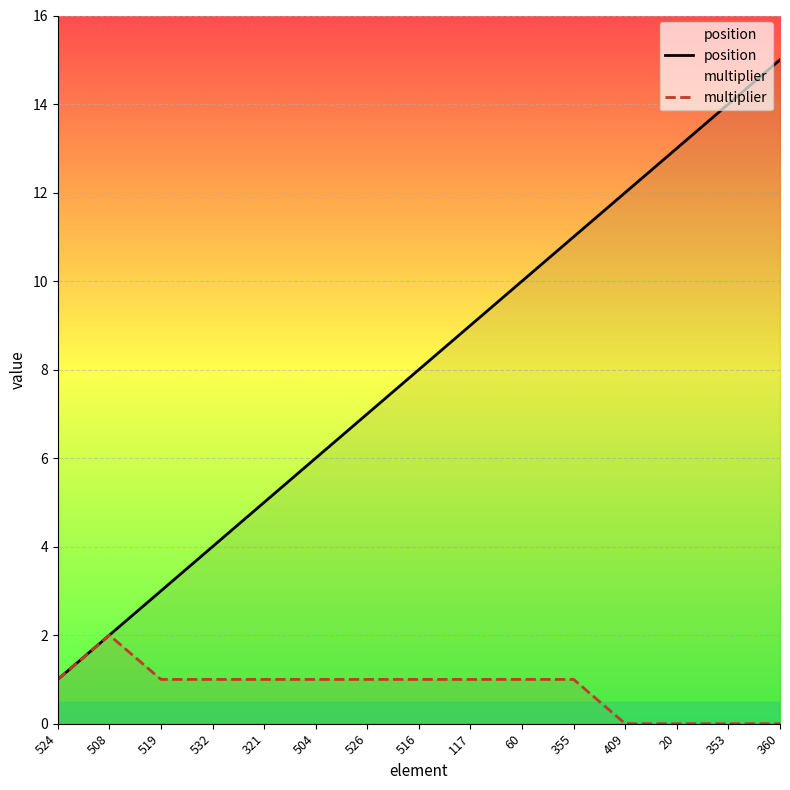

What is the value of the multiplier point at the 11th from the left?

1